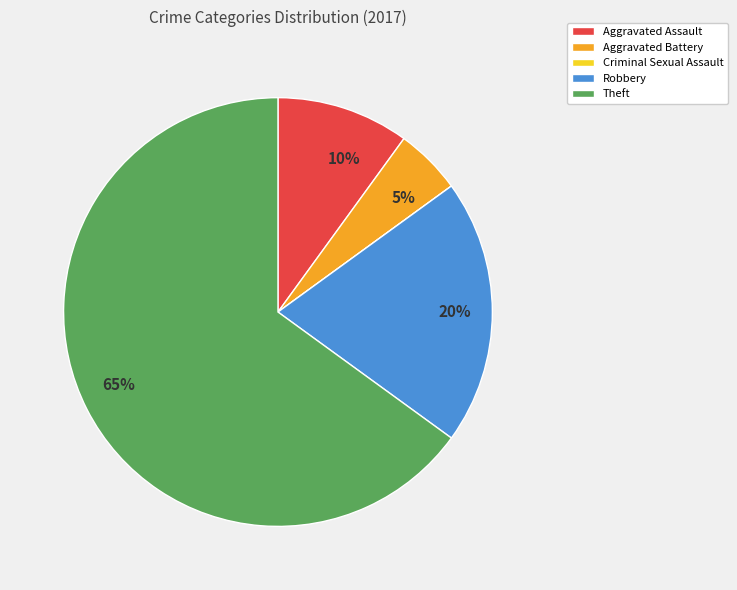

To the nearest percent, what is the difference between the largest and smallest slice percentages?

65%